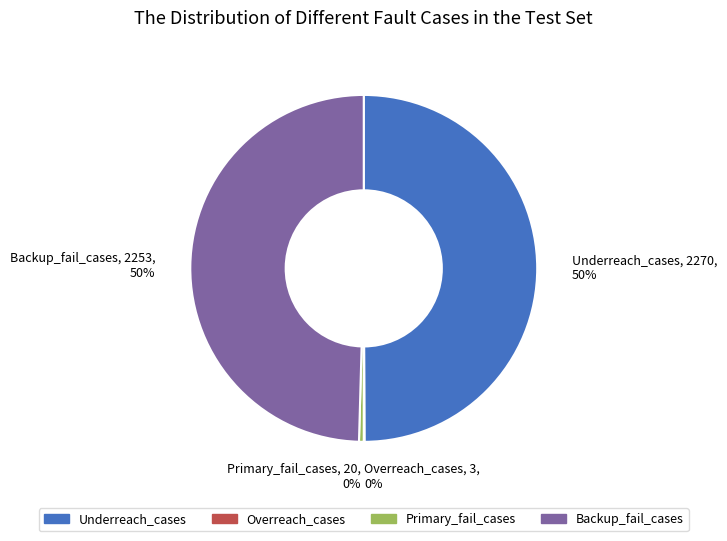

To the nearest percent, what is the combined percentage of Underreach_cases and Primary_fail_cases?

50%